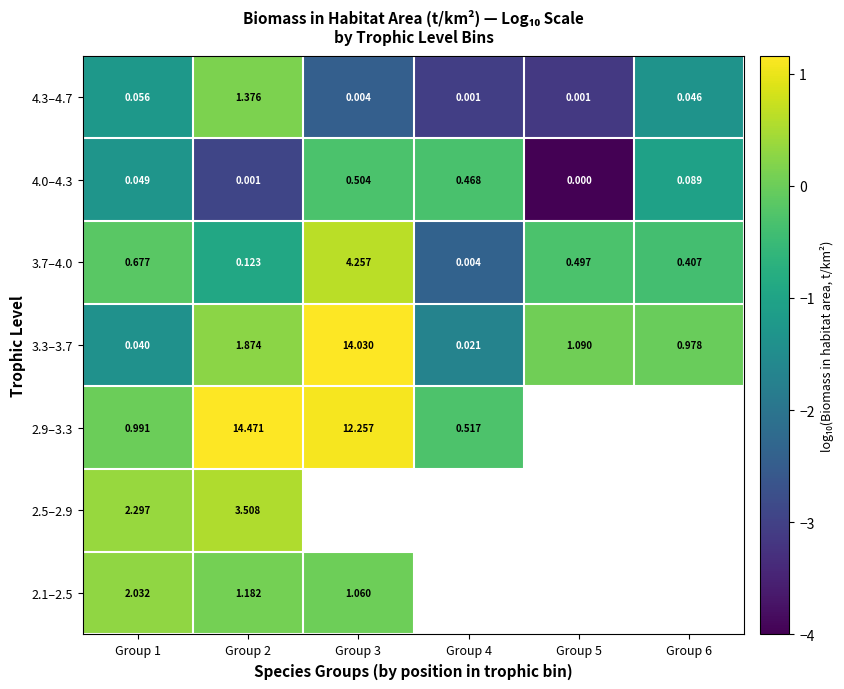

Which category has the highest value in the 4.3–4.7 series?

Group 2